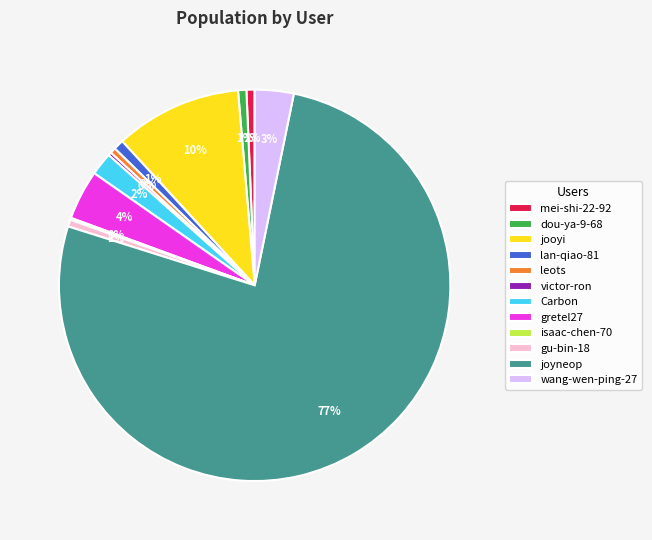

To the nearest percent, what portion does Carbon represent?

2%